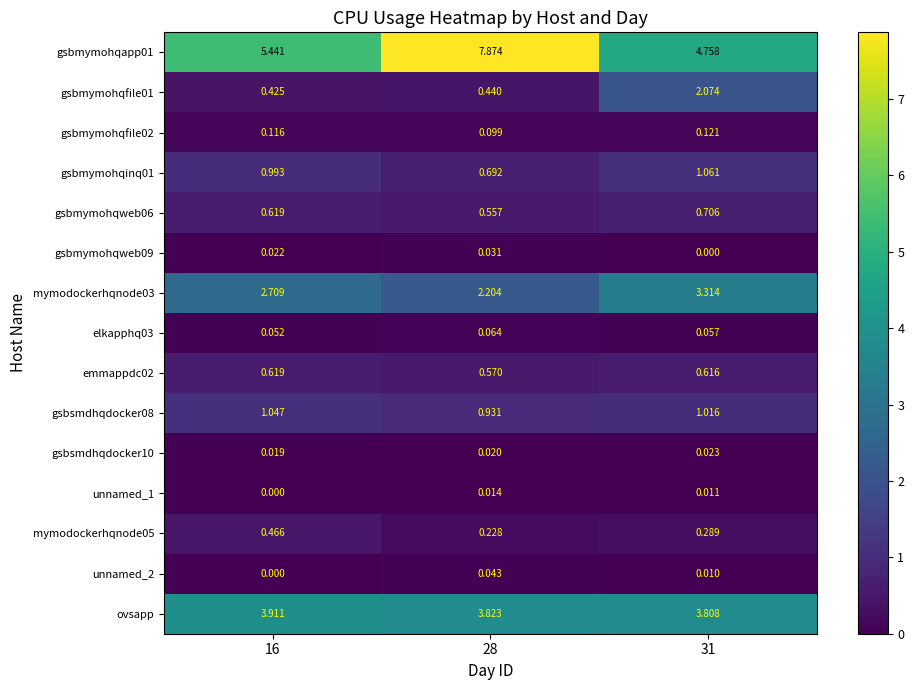

At how many categories does at least one series exceed 1?

3